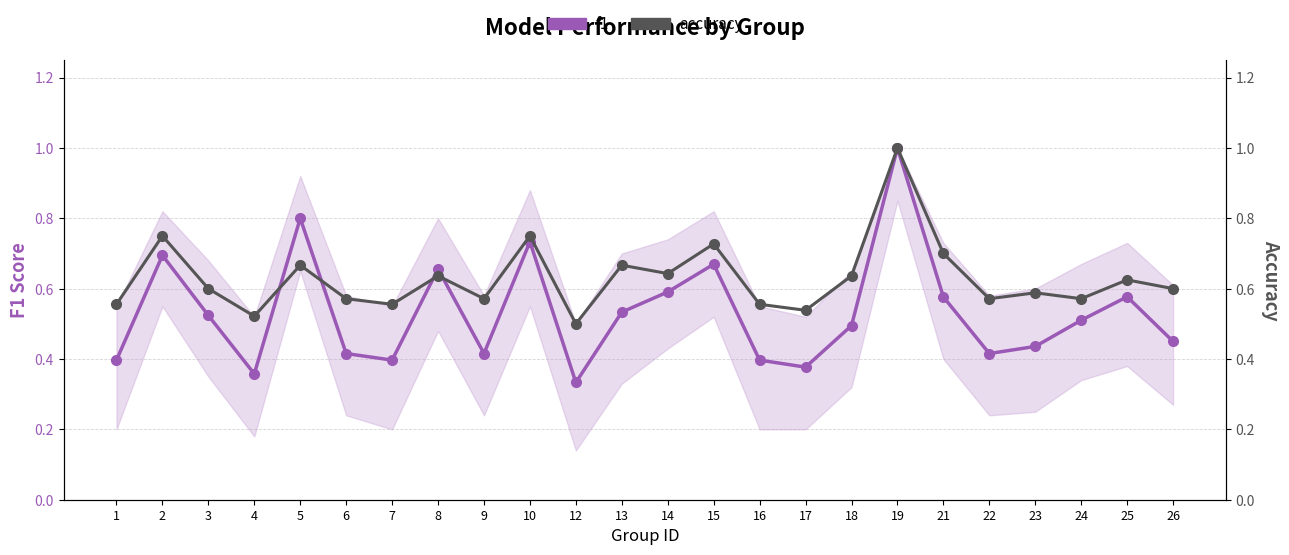

Reading right to left, what are all the values shown in this chart?

f1: 0.5	0.6	0.5	0.4	0.4	0.6	1.0	0.5	0.4	0.4	0.7	0.6	0.5	0.3	0.7	0.4	0.7	0.4	0.4	0.8	0.4	0.5	0.7	0.4
accuracy: 0.6	0.6	0.6	0.6	0.6	0.7	1.0	0.6	0.5	0.6	0.7	0.6	0.7	0.5	0.8	0.6	0.6	0.6	0.6	0.7	0.5	0.6	0.8	0.6